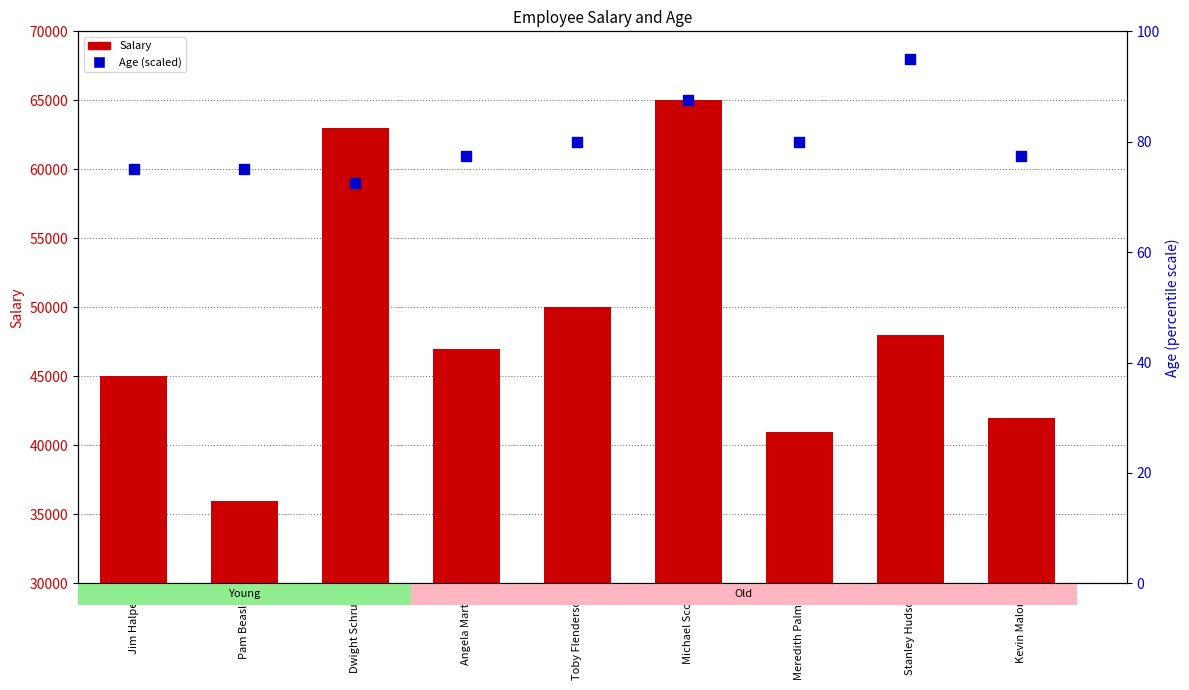

Which series contains the lowest Y value?

Age (scaled)